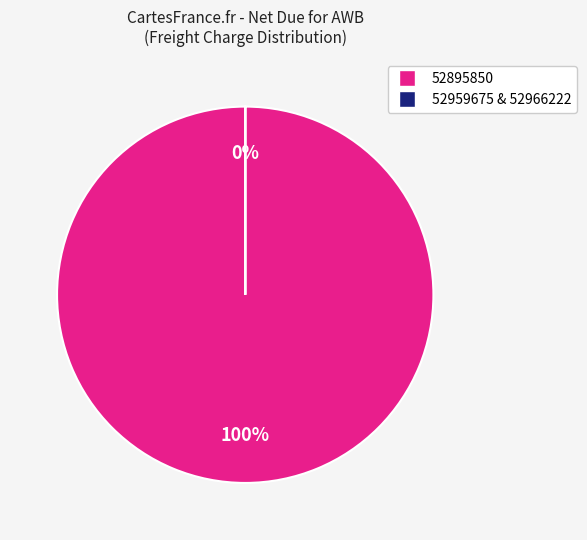

Is there a majority slice in this chart?

Yes